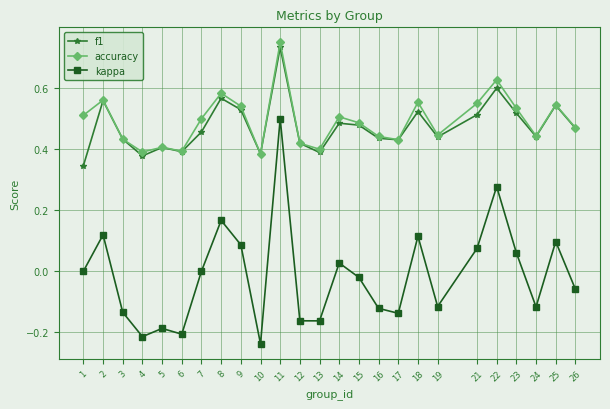

Which category has the highest value in the accuracy series?

11